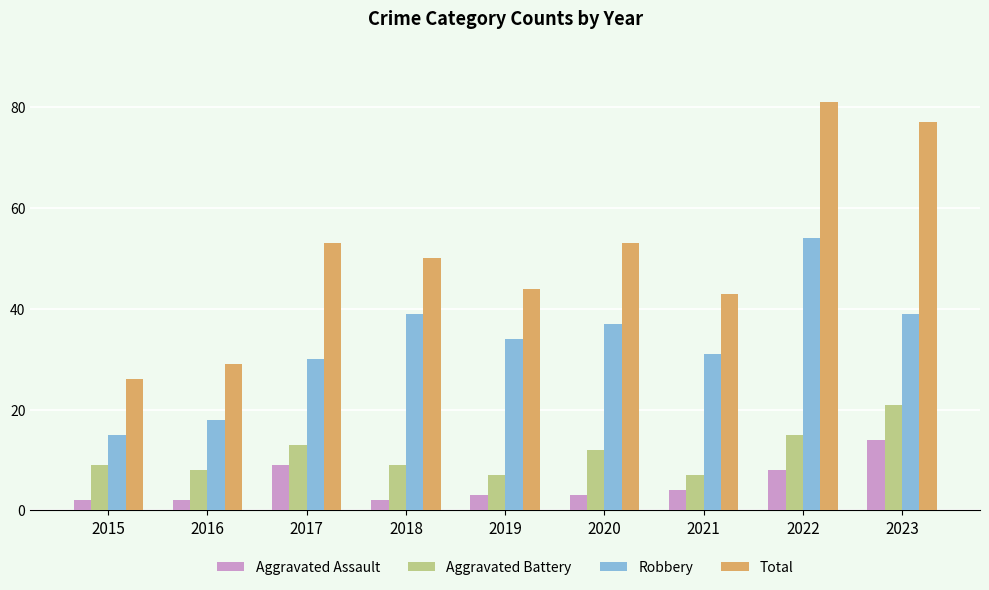

Which series has the widest spread of values?

Total